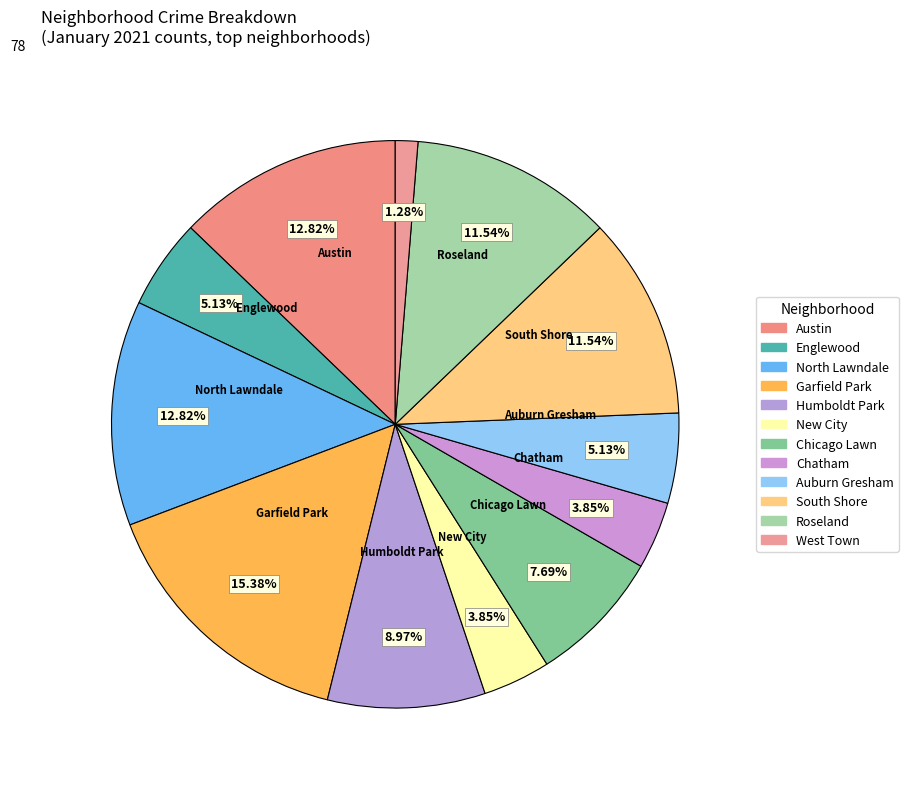

Count the number of slices in the pie.

12